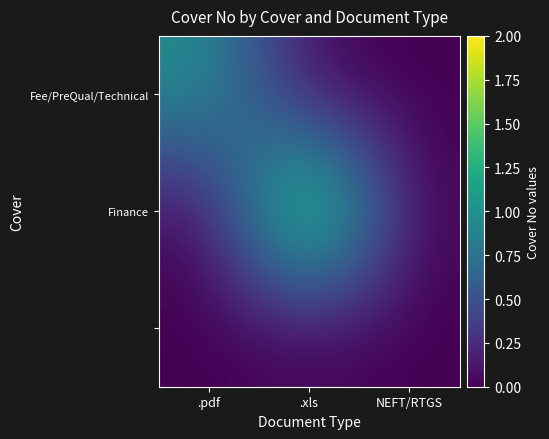

Which label corresponds to the smallest value in the chart?

.xls